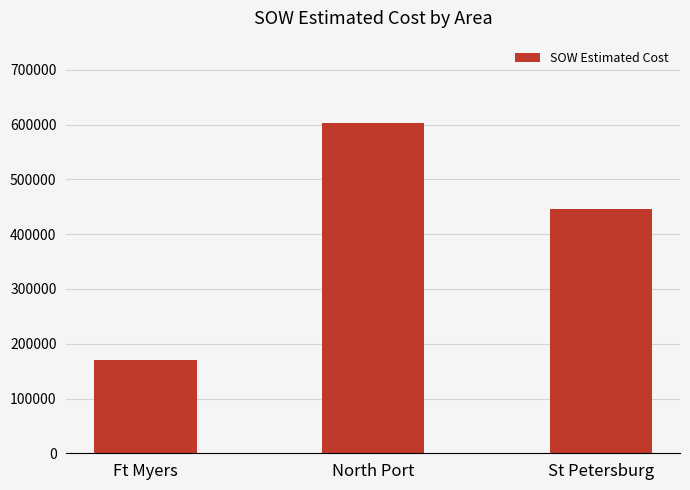

Is it true that the value at North Port is 899746.5?

False